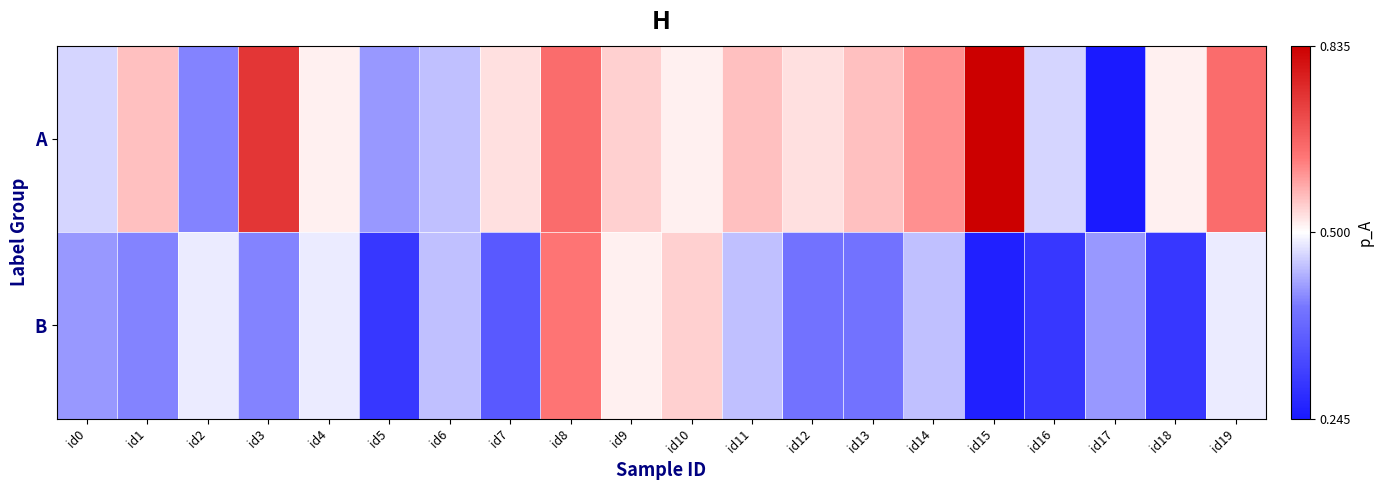

What is the smallest value displayed?

0.2